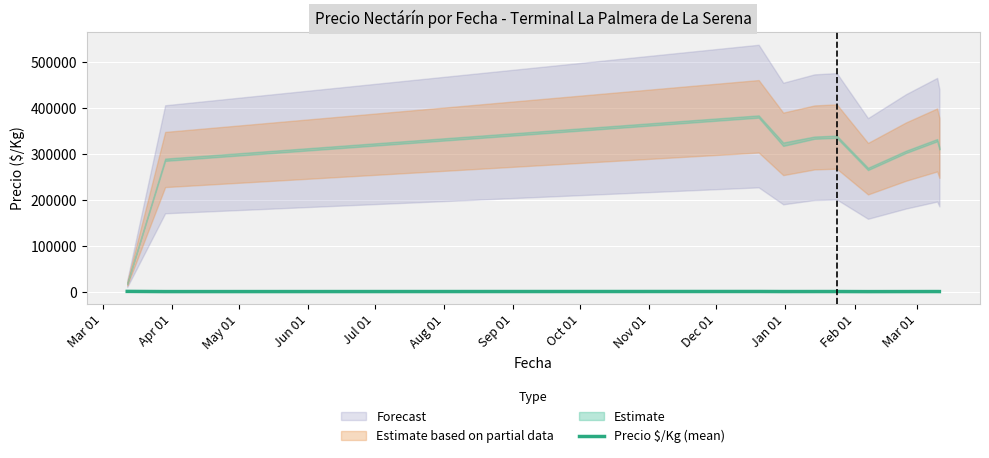

The chart shows a value of 337.1 at Nov 01. True or false?

False